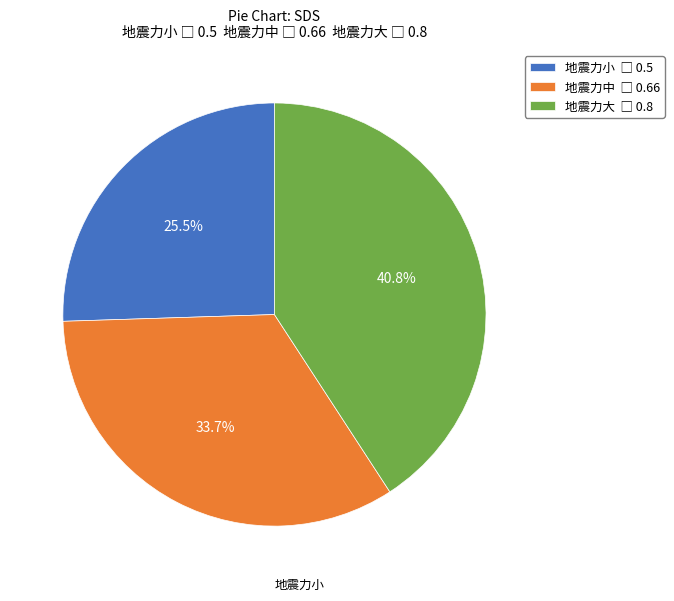

Is it true that 地震力大 is 31% of the pie?

False